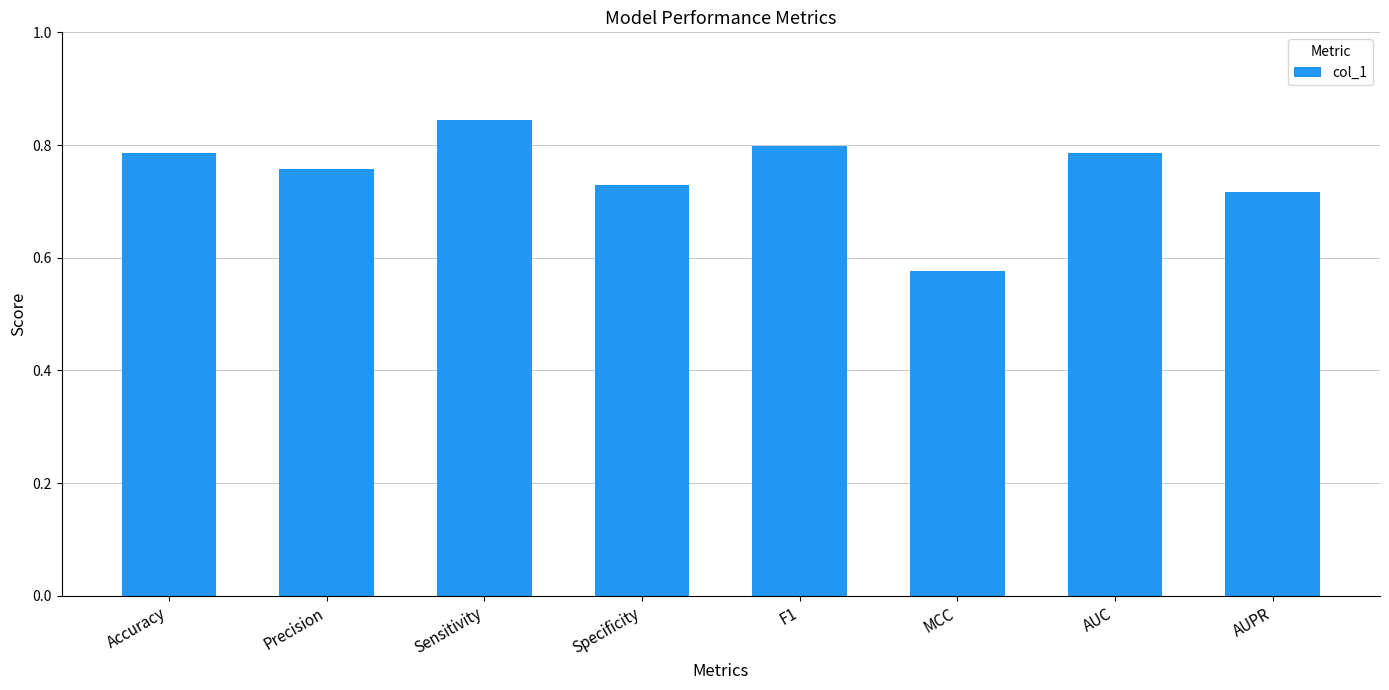

What is the difference between the values at MCC and Precision?

0.2